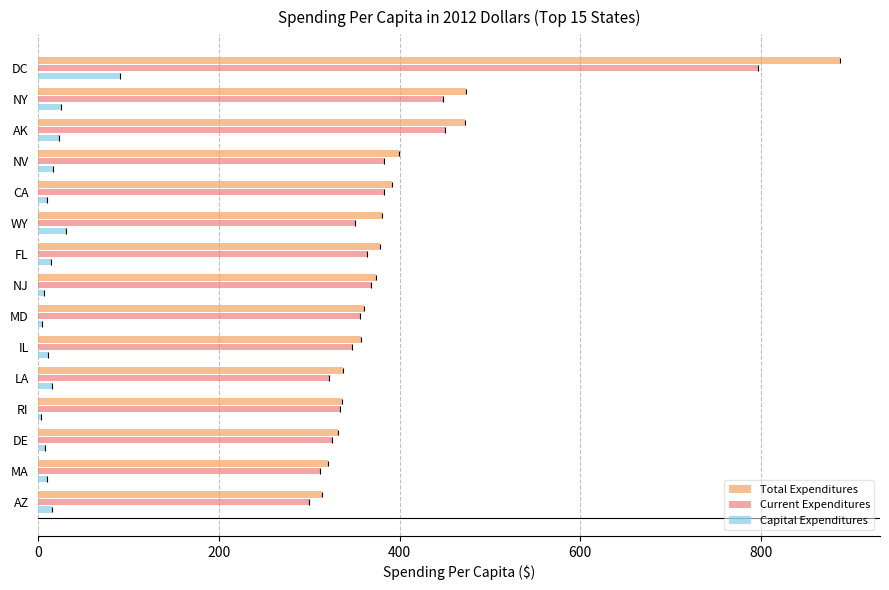

What is the highest value of the Capital Expenditures series?

90.7